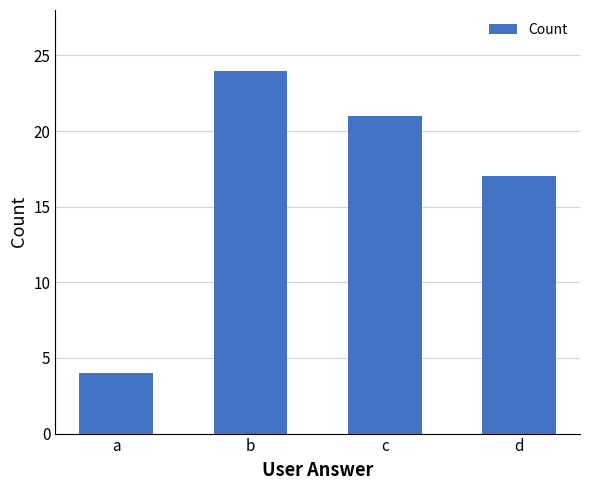

Does the chart contain any negative values?

No